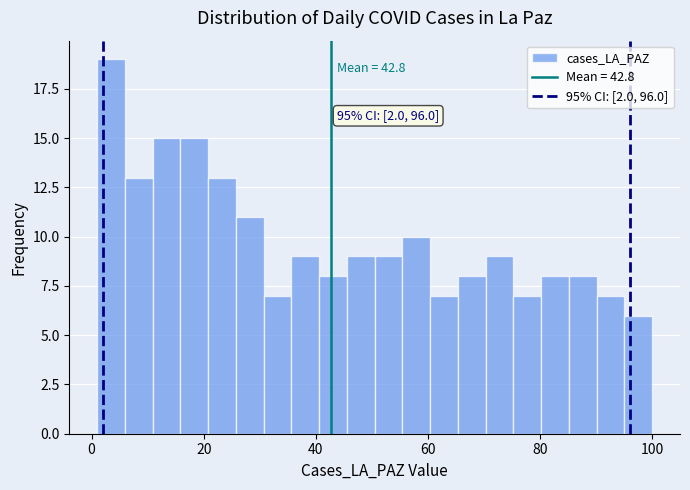

Read against the x-axis, roughly where is the centre of the tallest bar?

4